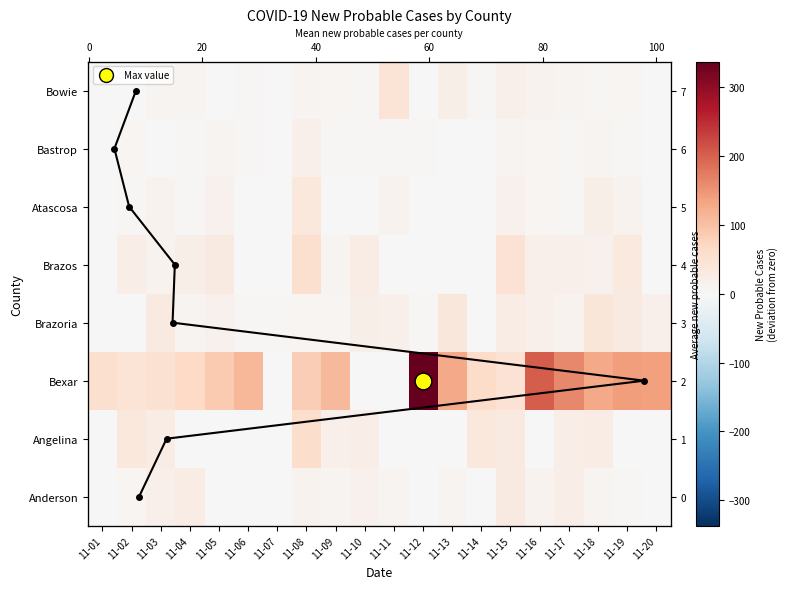

What is the total value across all series at 11-08?

276